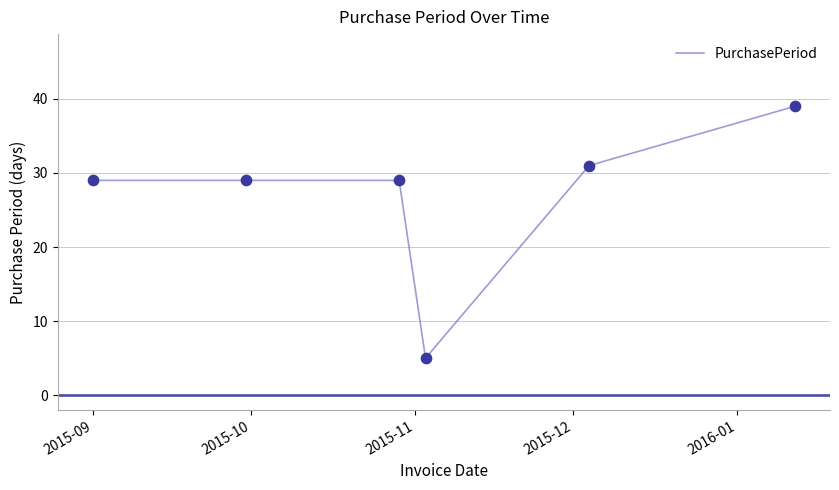

What is the difference between the maximum and minimum values?

34